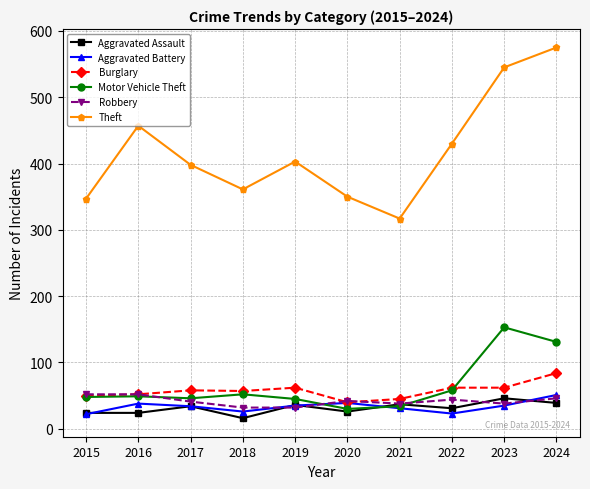

The value of Motor Vehicle Theft at 2021 is 34. True or false?

True